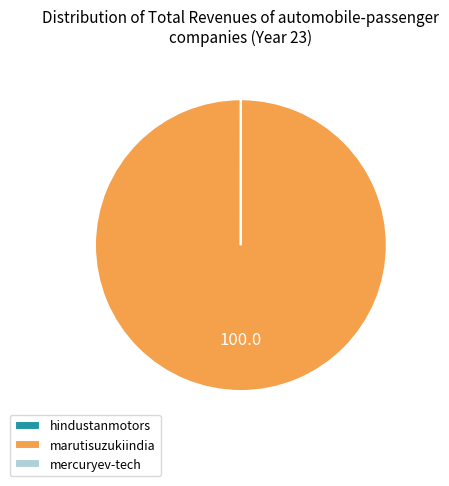

Which category has the biggest portion of the pie?

marutisuzukiindia